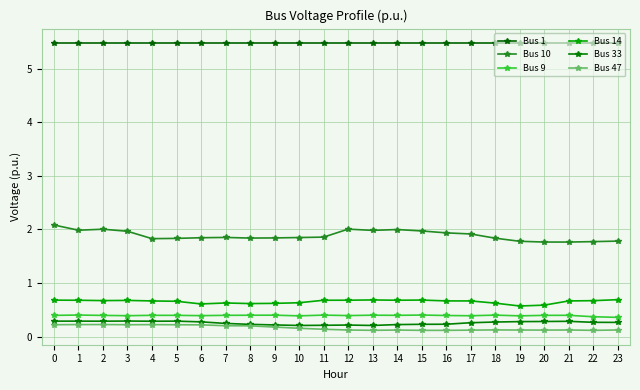

Which category has the lowest value in the Bus 9 series?

23